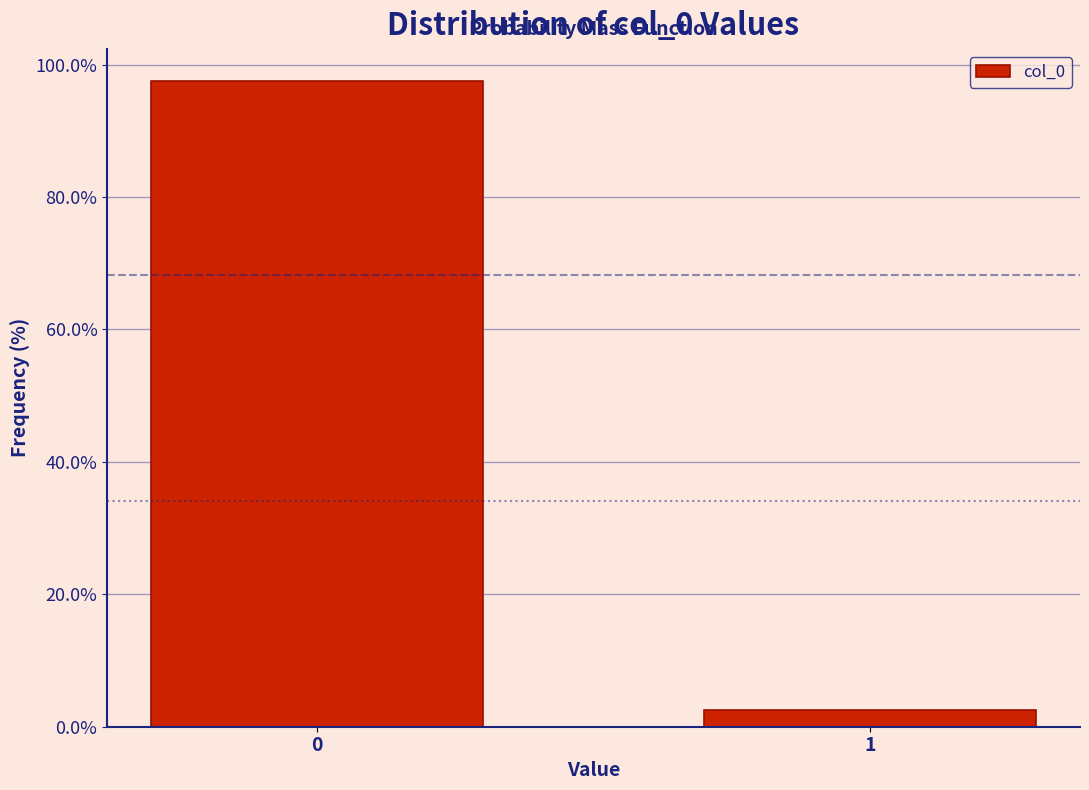

Reading left to right, extract all data points from this chart.

97.5	2.5